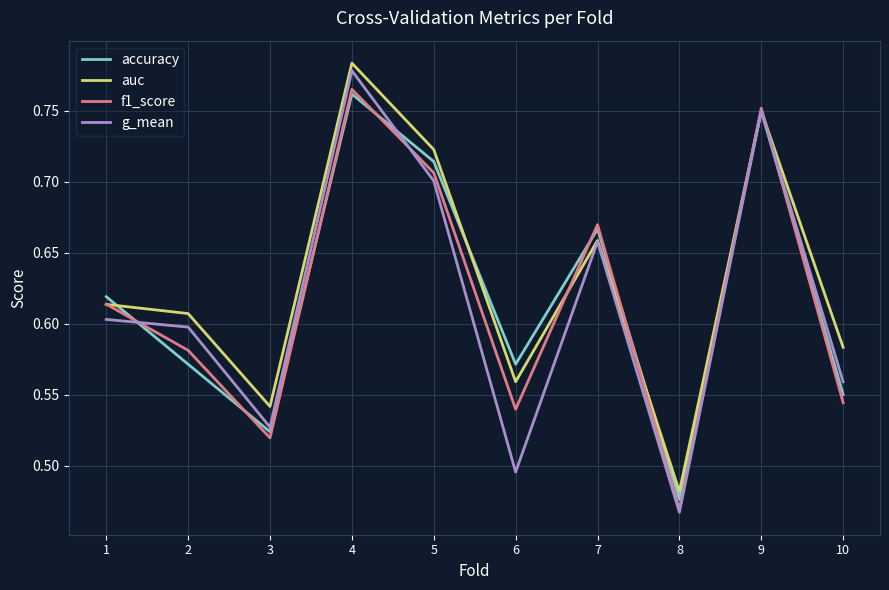

Does the chart have visible grid lines?

Yes